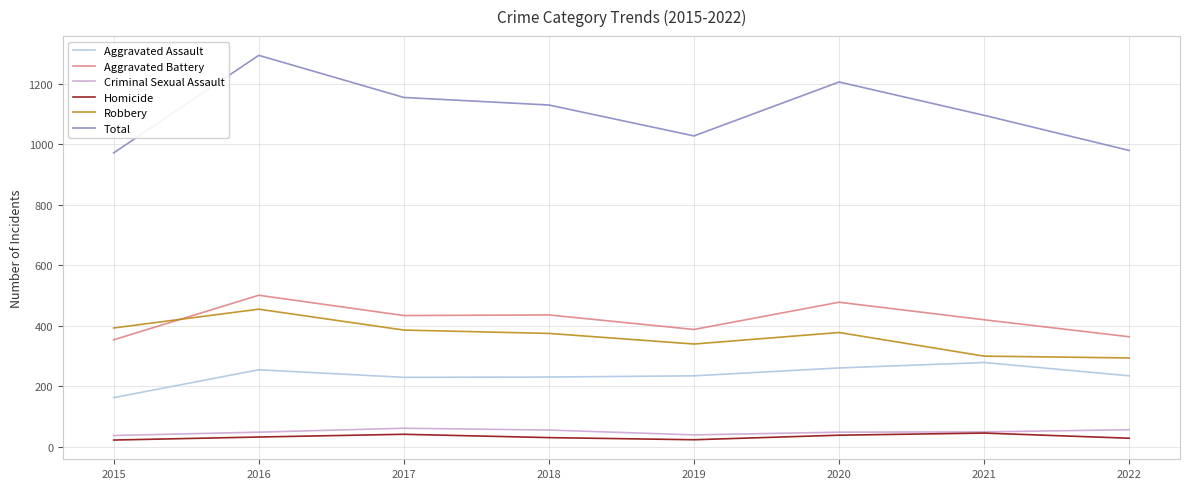

Where do Aggravated Battery and Robbery first cross each other?

2015 and 2016